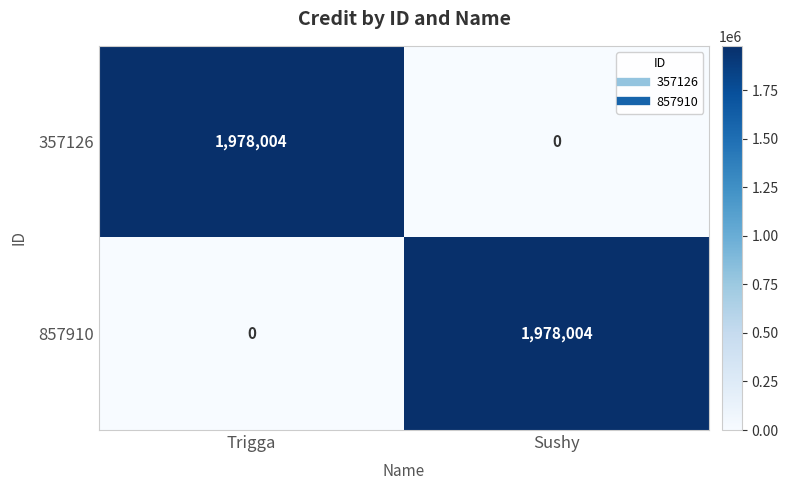

What is the total value across all series at Sushy?

1978004